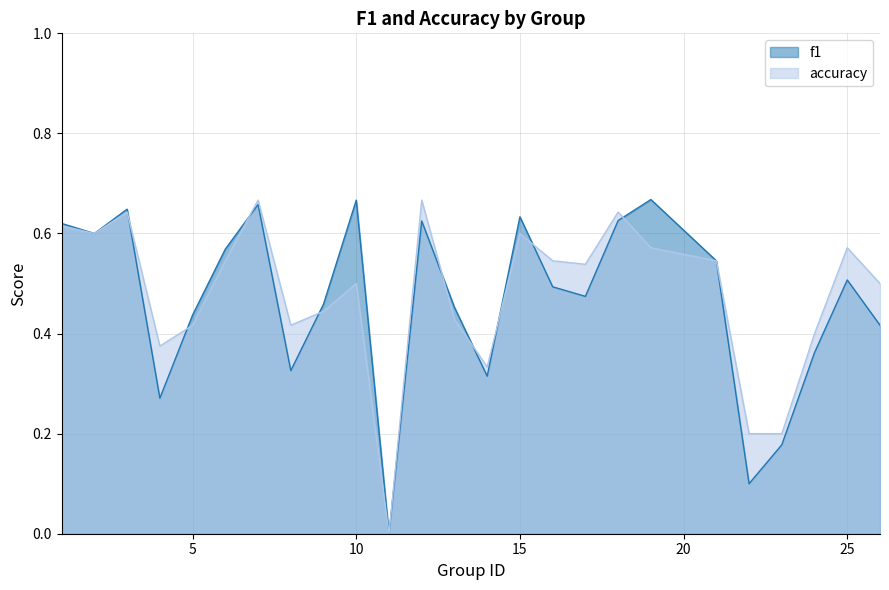

At which category is the sum across all series the highest?

7